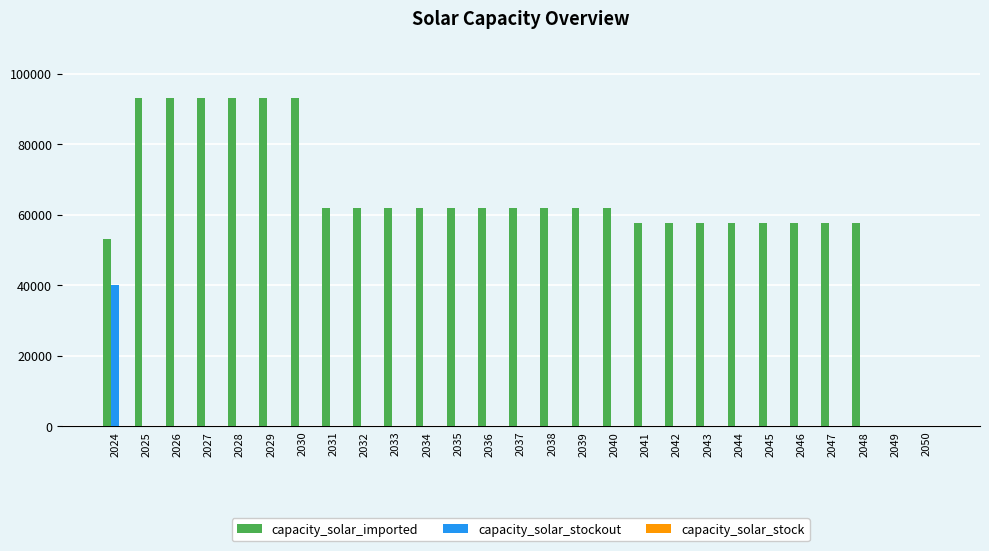

What is the greatest value displayed?

93020.0